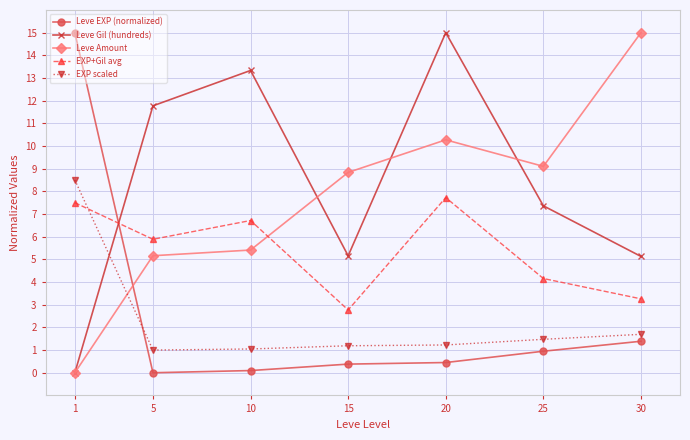

Does the chart have visible grid lines?

Yes